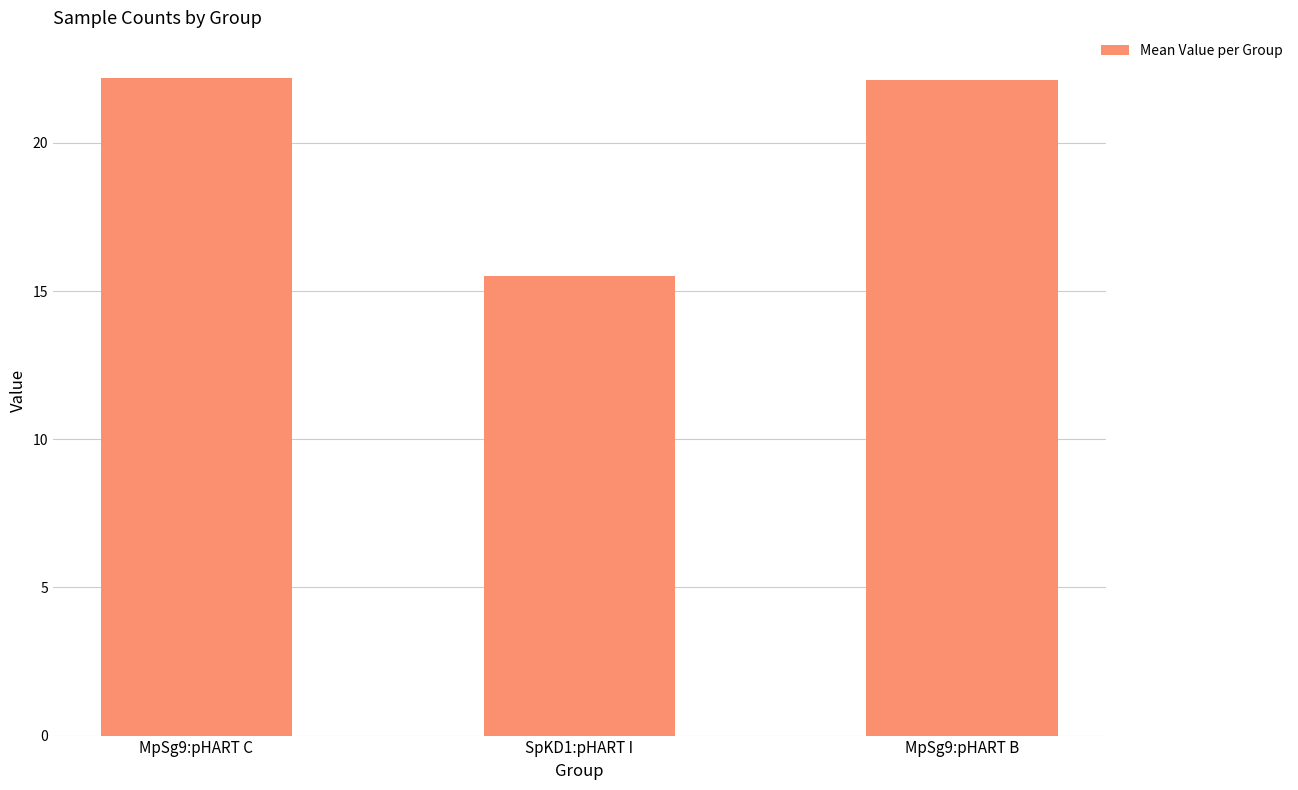

At which category does the chart reach its minimum across all series?

SpKD1:pHART I